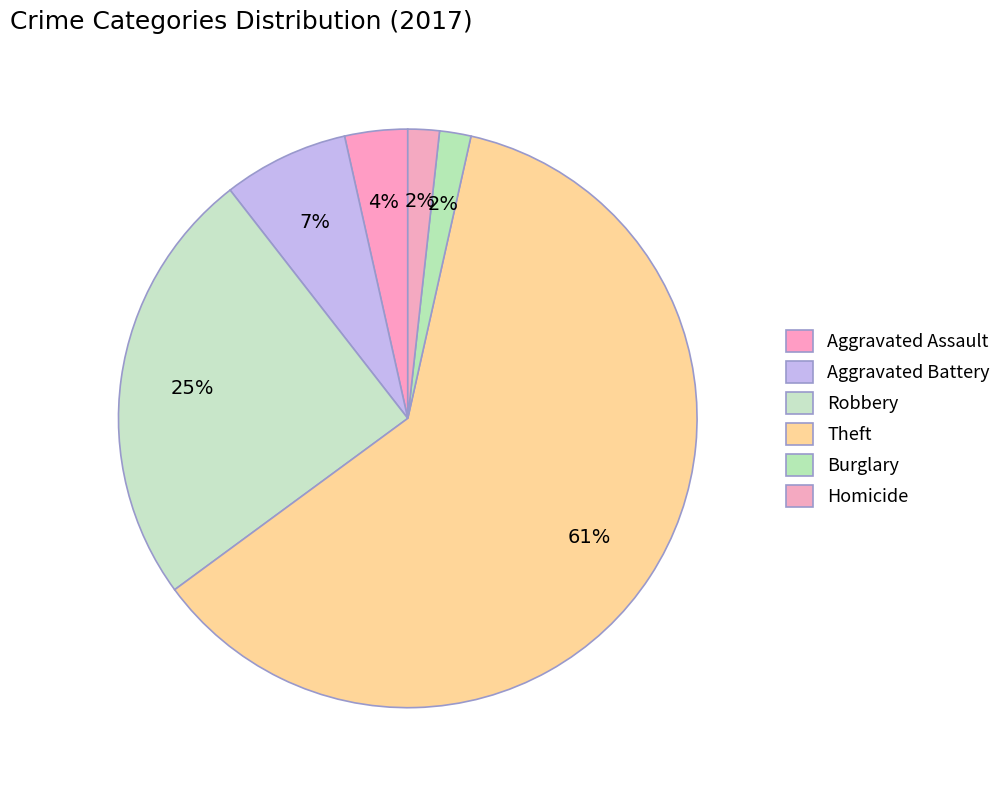

What percentage is the Aggravated Battery slice, to the nearest percent?

7%